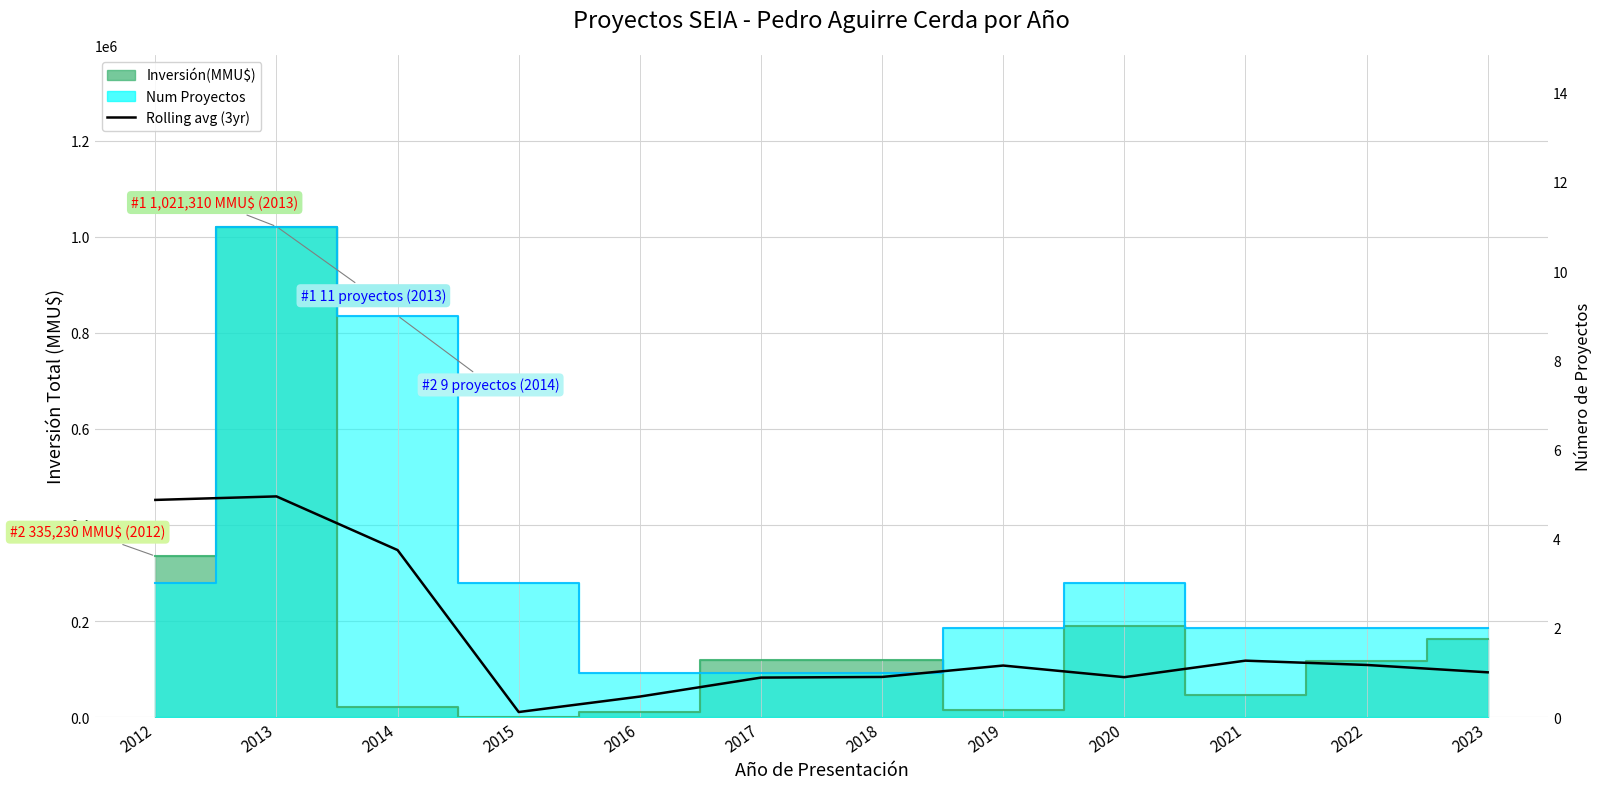

True or false: the data has more than 2 interior local peaks.

True